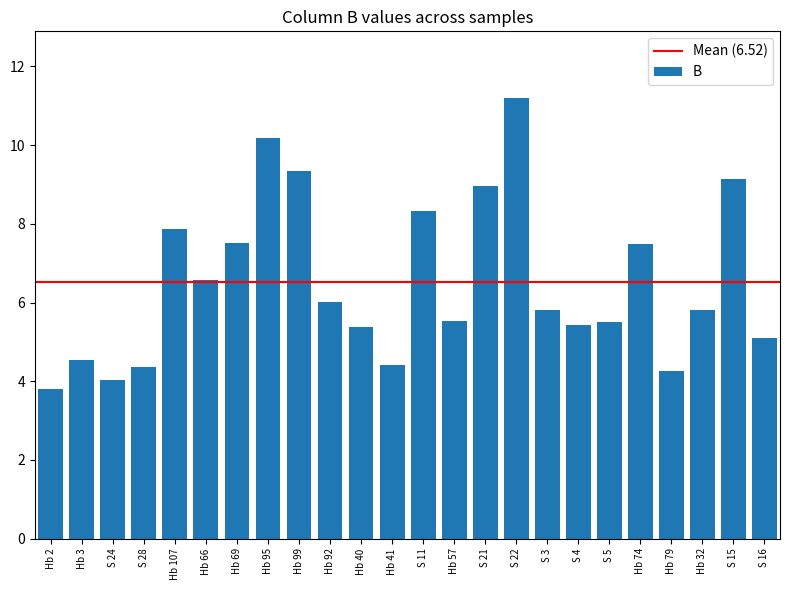

What is the value of the 3rd bar from the left?

4.0